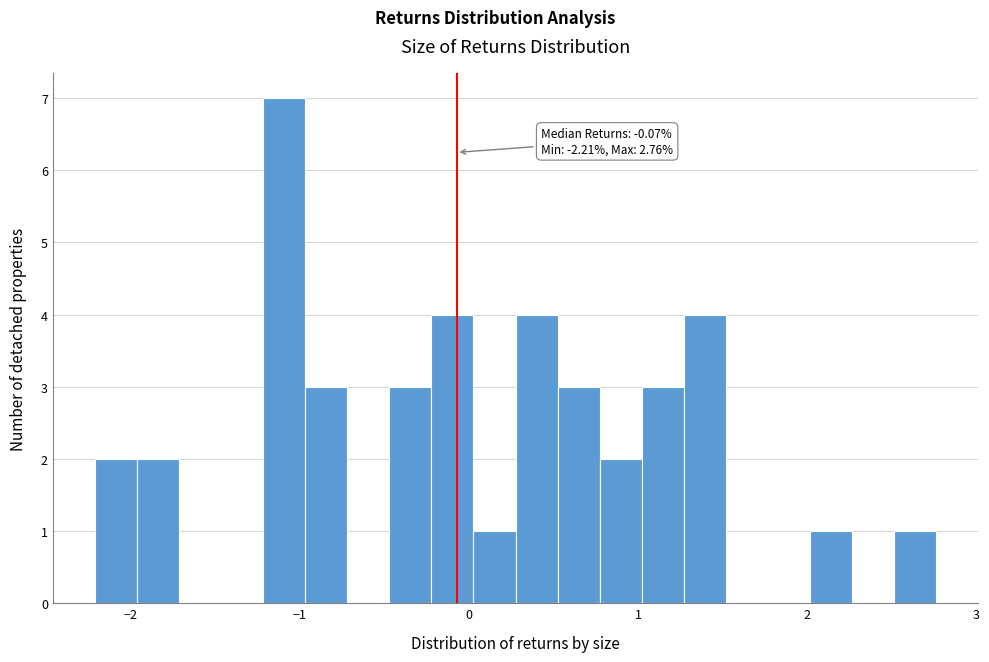

Read against the x-axis, roughly where is the centre of the tallest bar?

-1.1